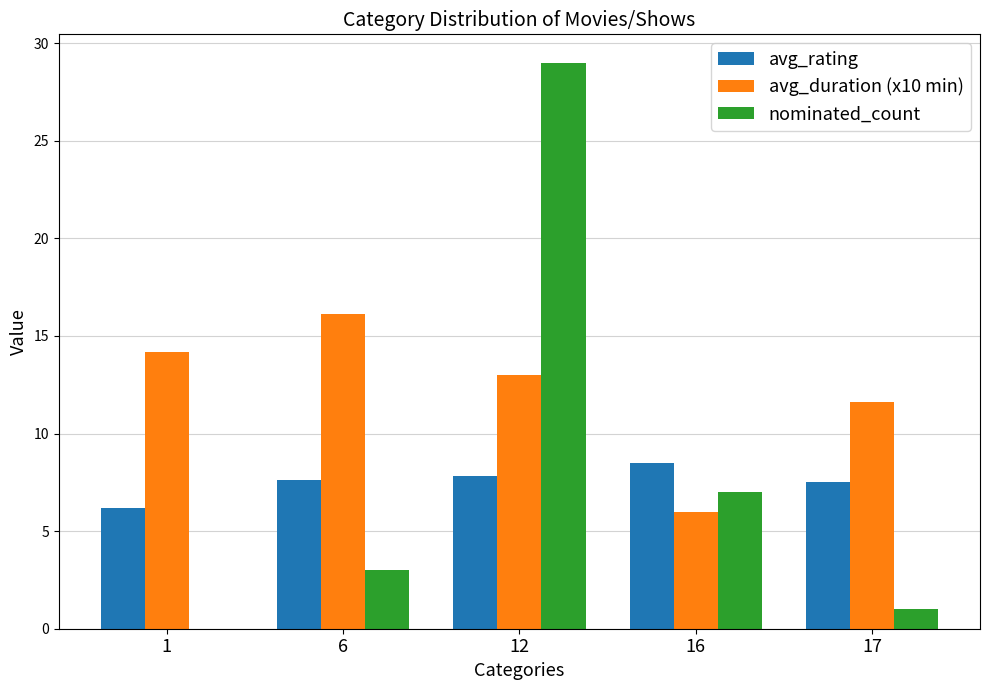

What is the spread (max minus min) of values at 1?

14.2